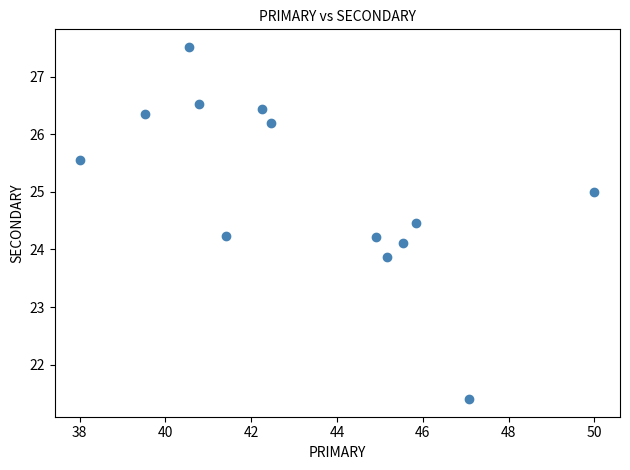

What is the range of Y values (max minus min)?

6.1